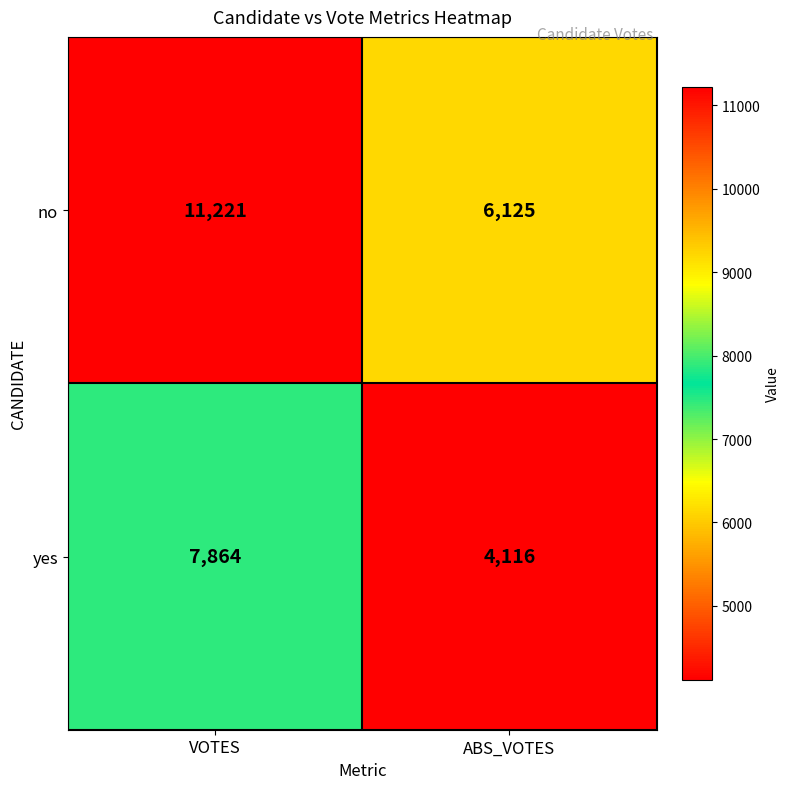

List the series in order of their peak value, lowest first.

yes, no